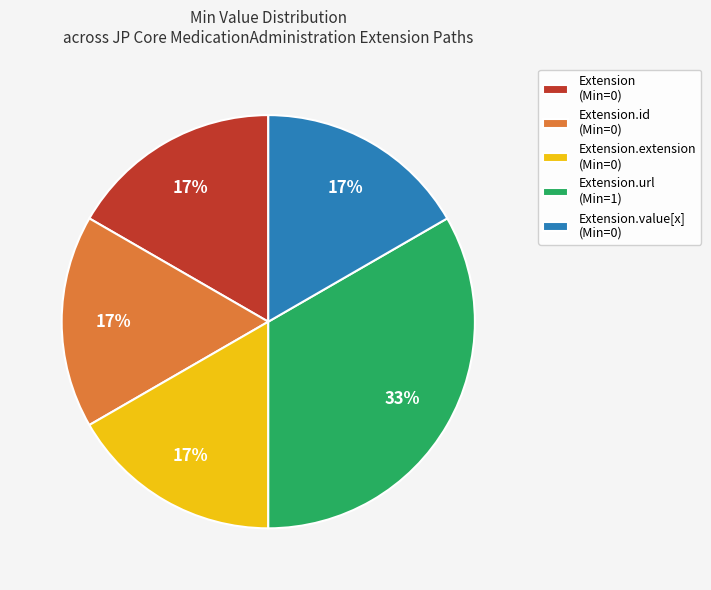

Which category has the biggest portion of the pie?

Extension.url (Min=1)